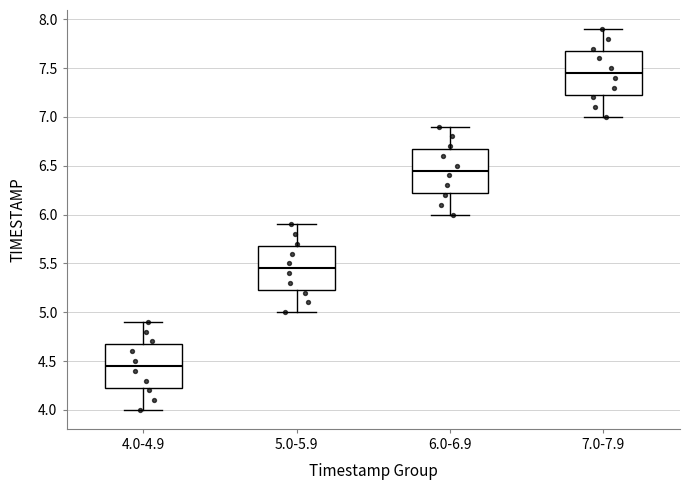

Where is the lower edge of the box for 4.0-4.9 on the y-axis? The values are not printed on the chart, so give them approximately, as read against the axis.

4.25